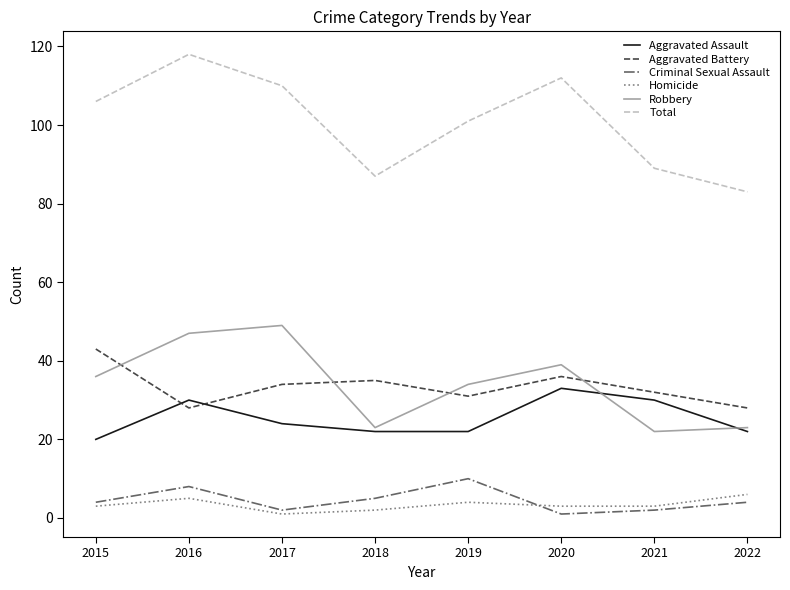

Which series ends up on top after the final intersection of Aggravated Battery and Aggravated Assault?

Aggravated Battery